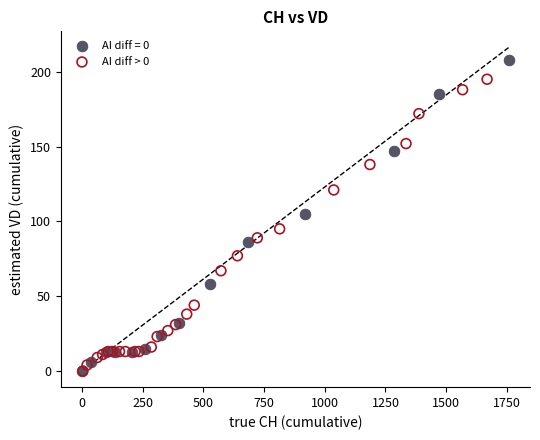

Which series has the largest Y range (max minus min)?

AI diff = 0